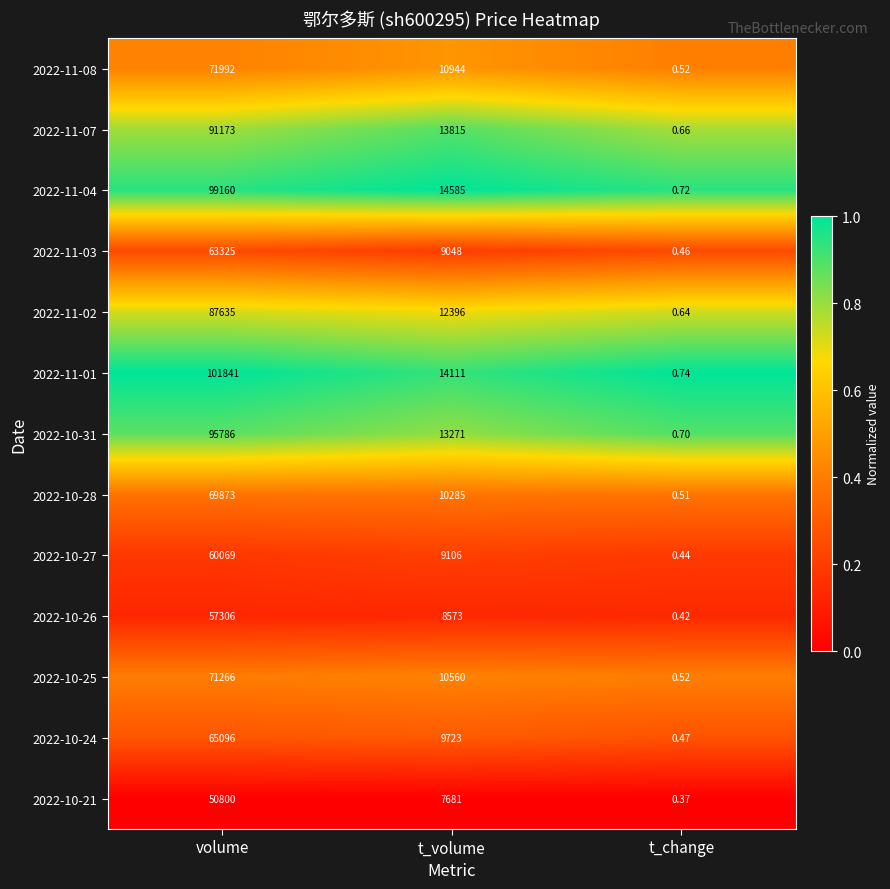

What is the greatest value displayed?

101841.0